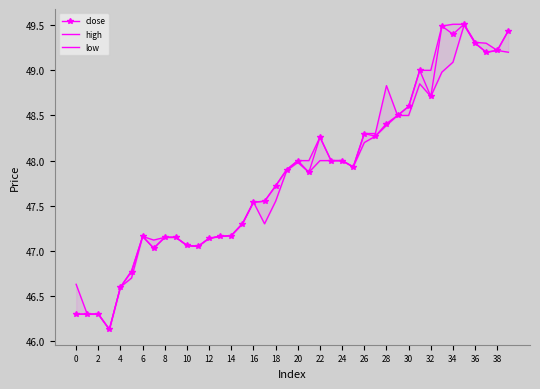

The close series shows 79.2 at 26. True or false?

False